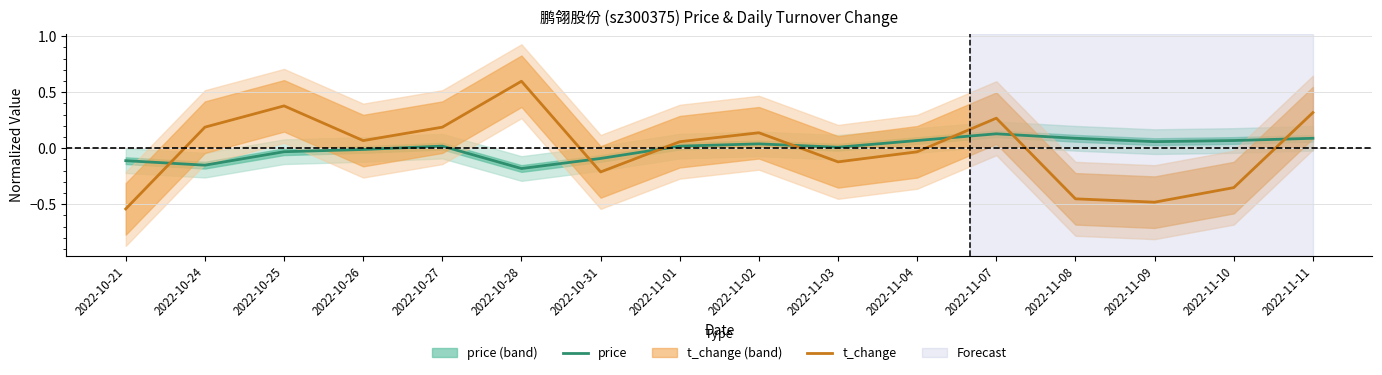

How many values in t_change (center) are below zero?

7